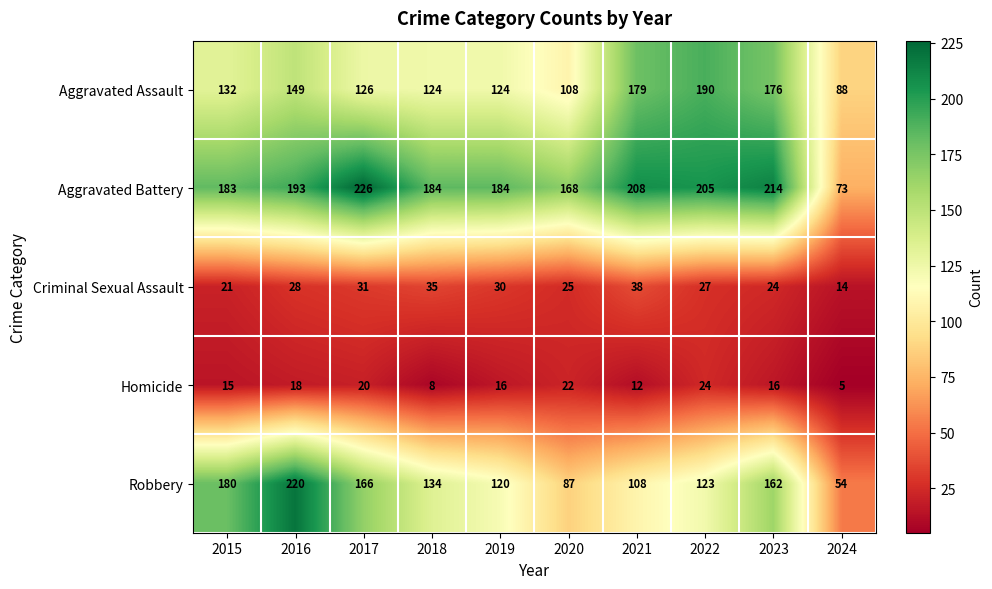

Which series has the largest total across all categories?

Aggravated Battery